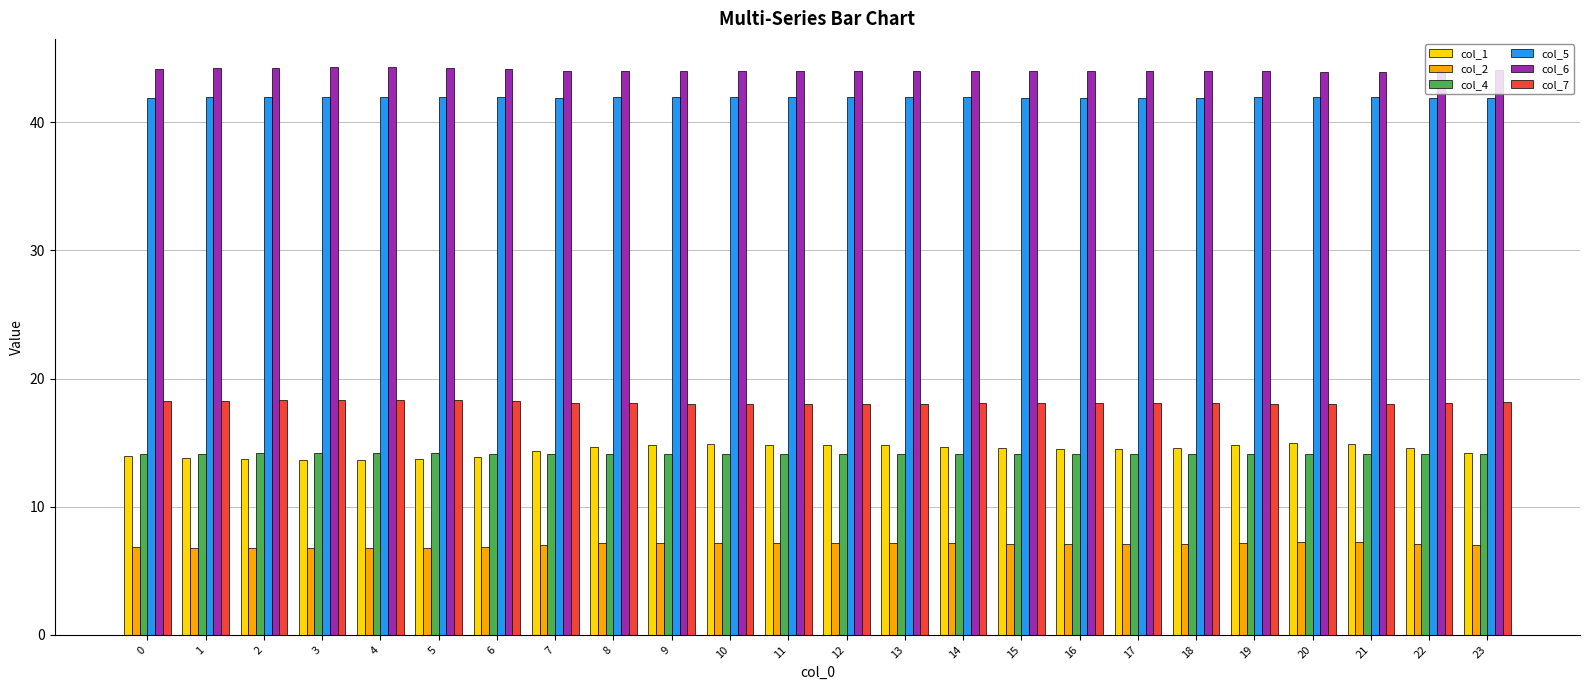

What is the value of the col_4 bar at the 17th from the left?

14.1